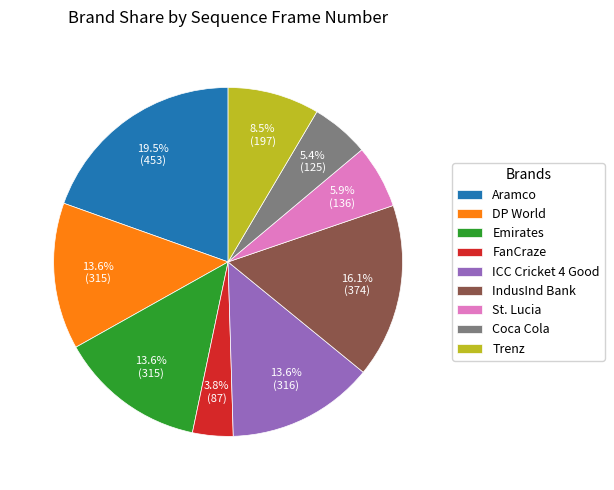

Do St. Lucia and Emirates together represent more than half of the pie?

No